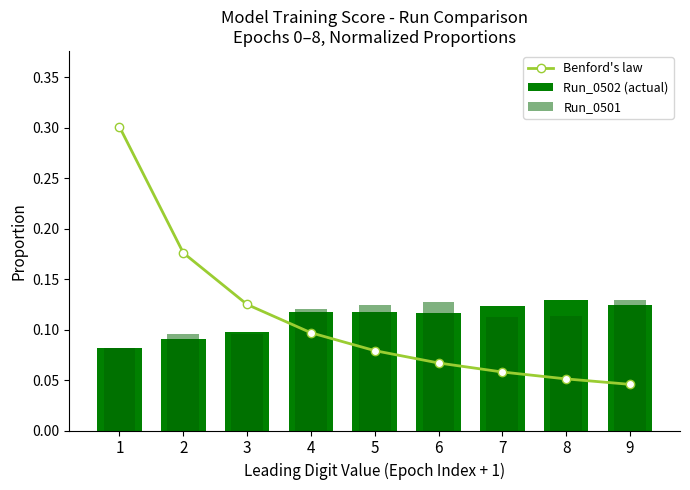

What is the sum of all Run_0502 (actual) values?

1.0